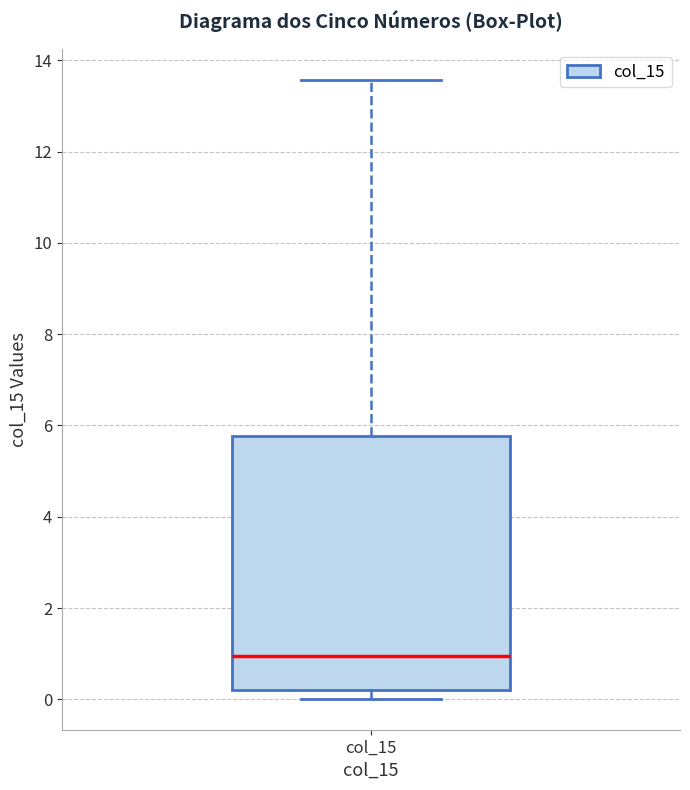

Where is the upper edge of the box for col_15 on the y-axis? The values are not printed on the chart, so give them approximately, as read against the axis.

5.8